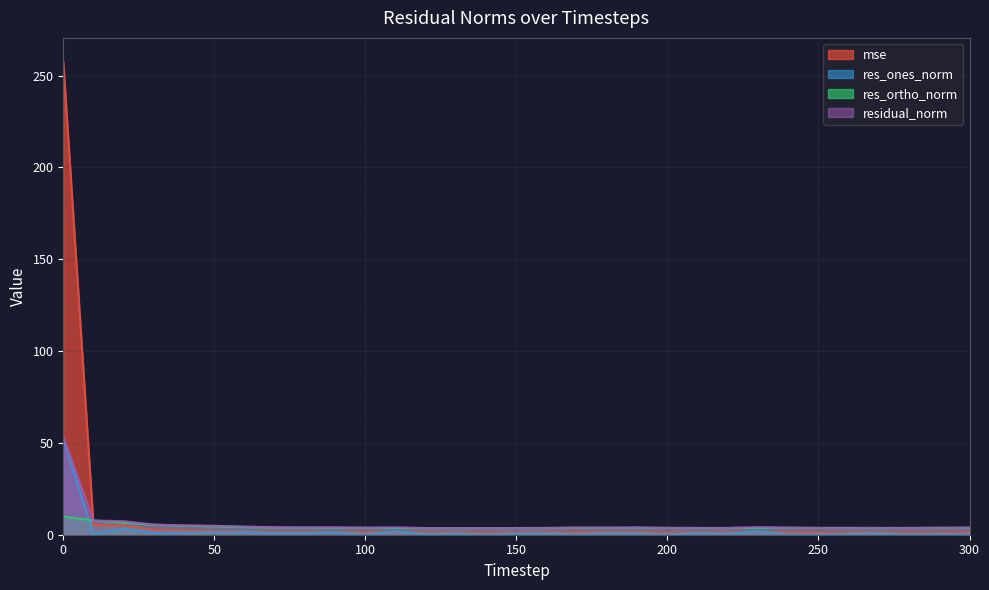

What is the difference between the maximum and minimum values in the residual_norm series?

49.6